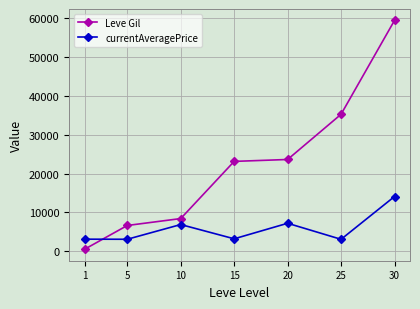

At which label does currentAveragePrice first exceed 3225?

10